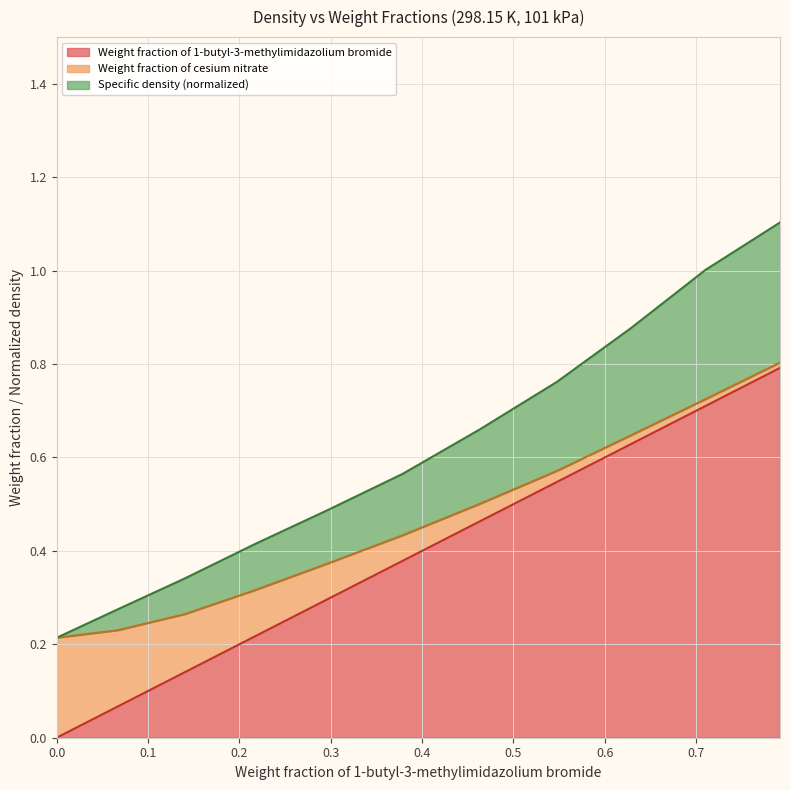

Does the chart display data point markers on the line(s)?

No